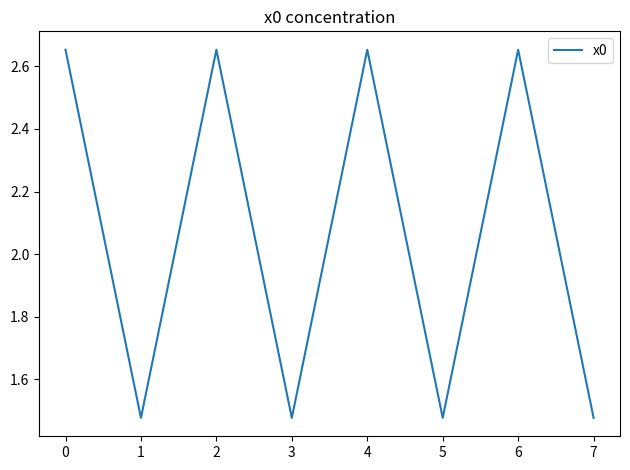

How many values are between 1 and 2?

4